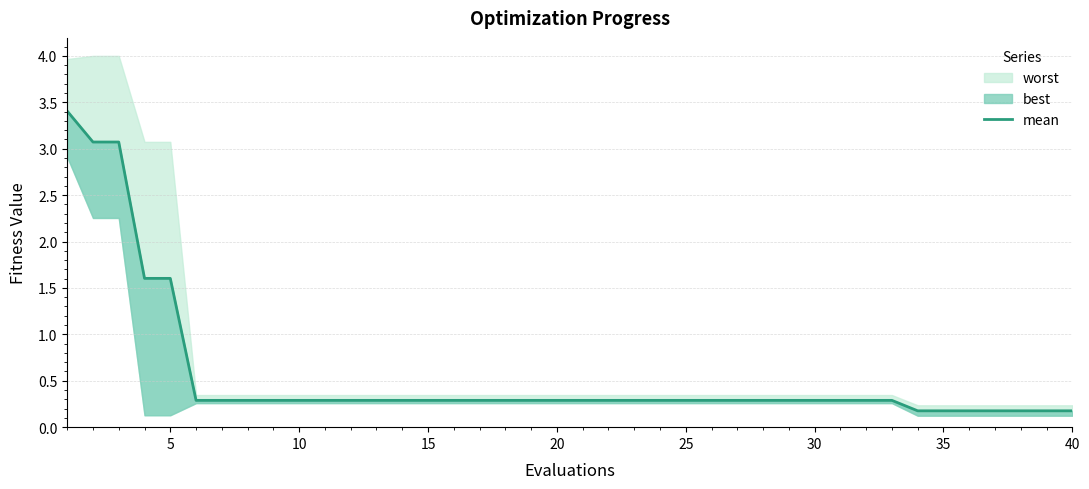

True or false: the data shows 6.1 at 0.

False